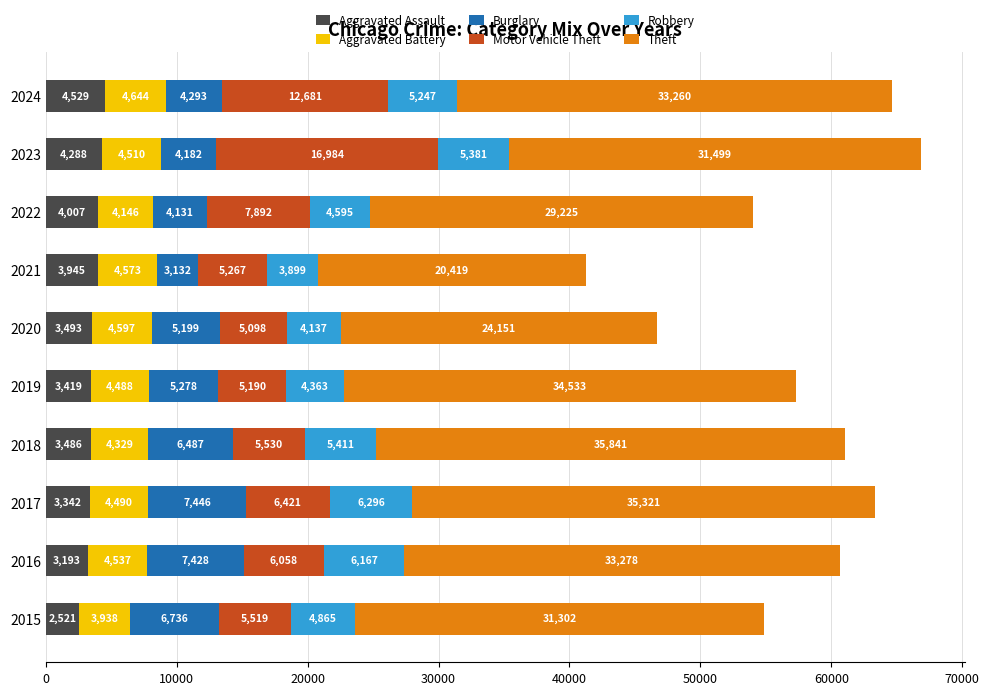

At which category is the sum across all series the highest?

2023